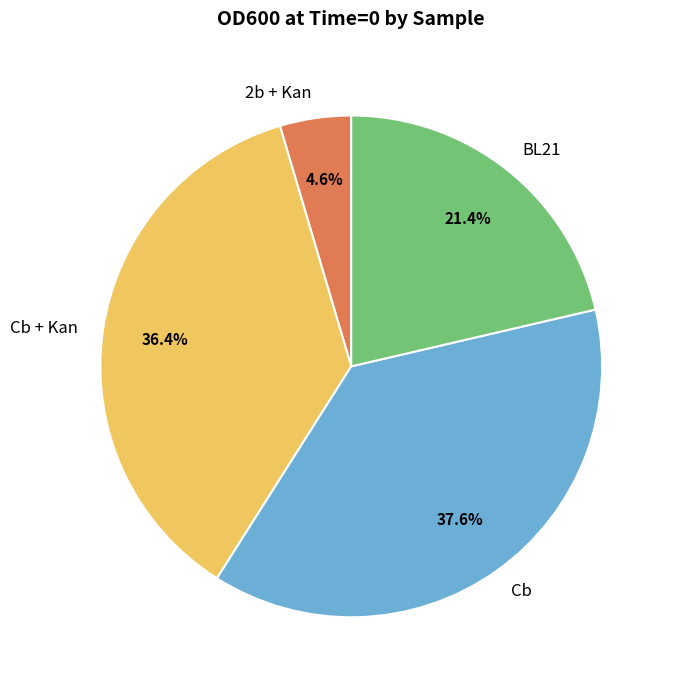

Is the sum of BL21 and Cb greater than half?

Yes